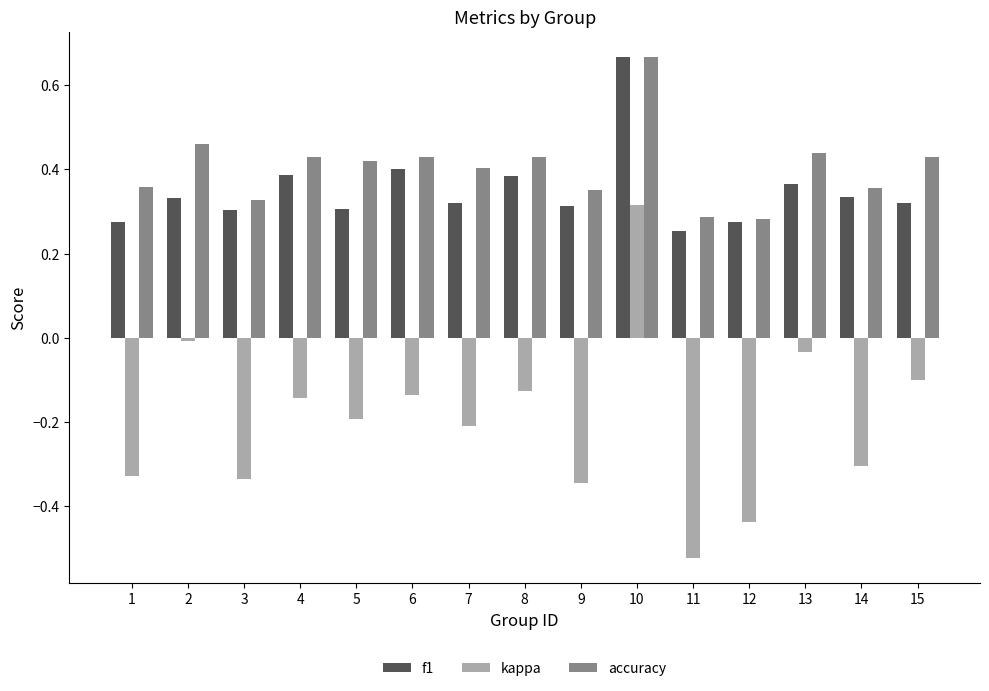

Which label corresponds to the largest value in the chart?

10